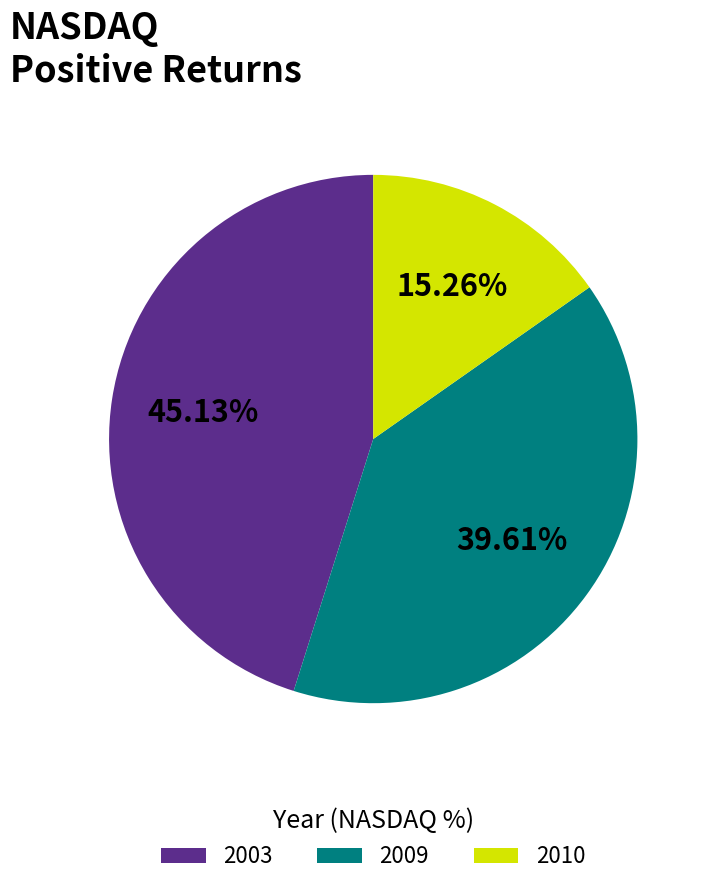

What is the ratio of the value at 2003 to the value at 2010?

3.0